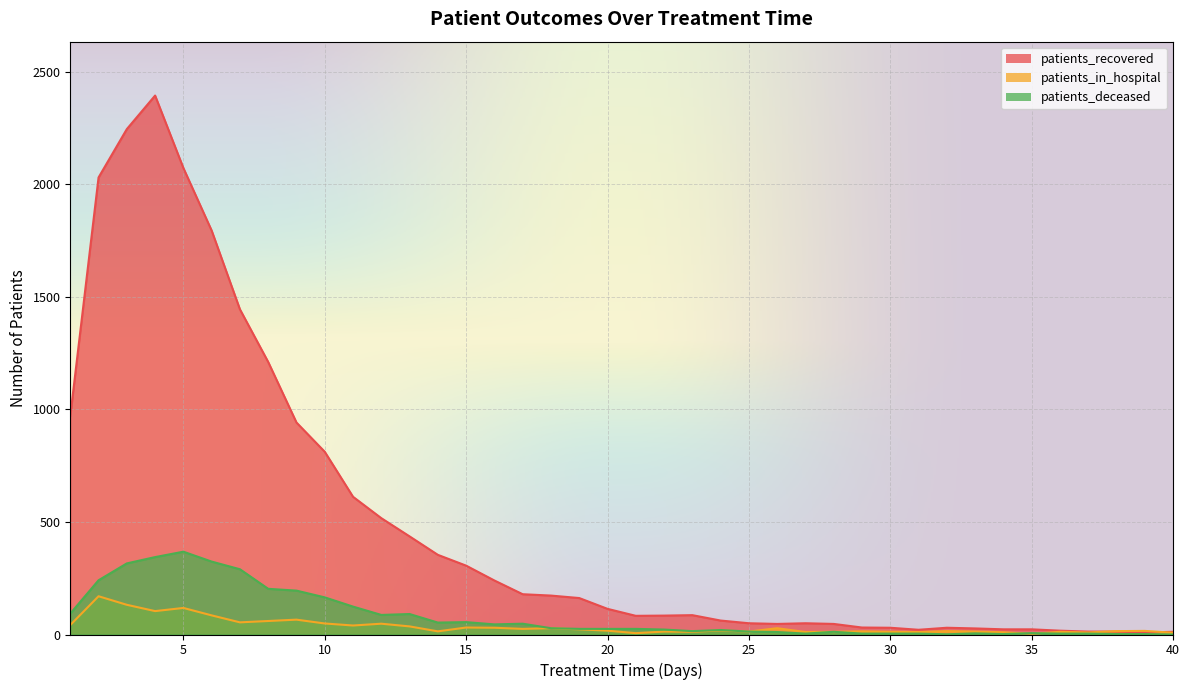

True or false: patients_recovered has a value of 88 at 24.

False